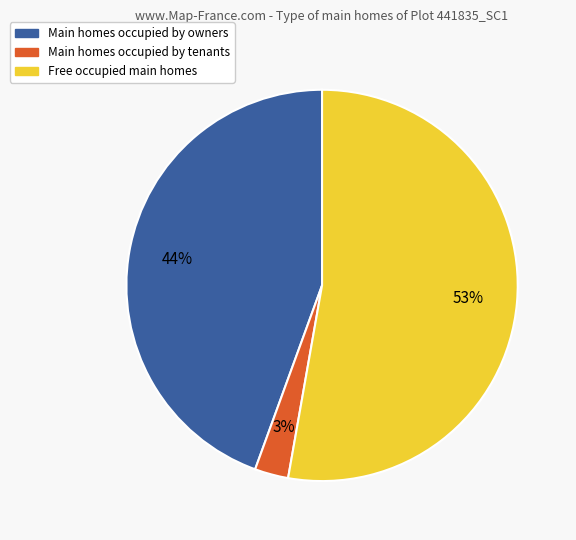

Rank the categories by value from lowest to highest.

Main homes occupied by tenants, Main homes occupied by owners, Free occupied main homes